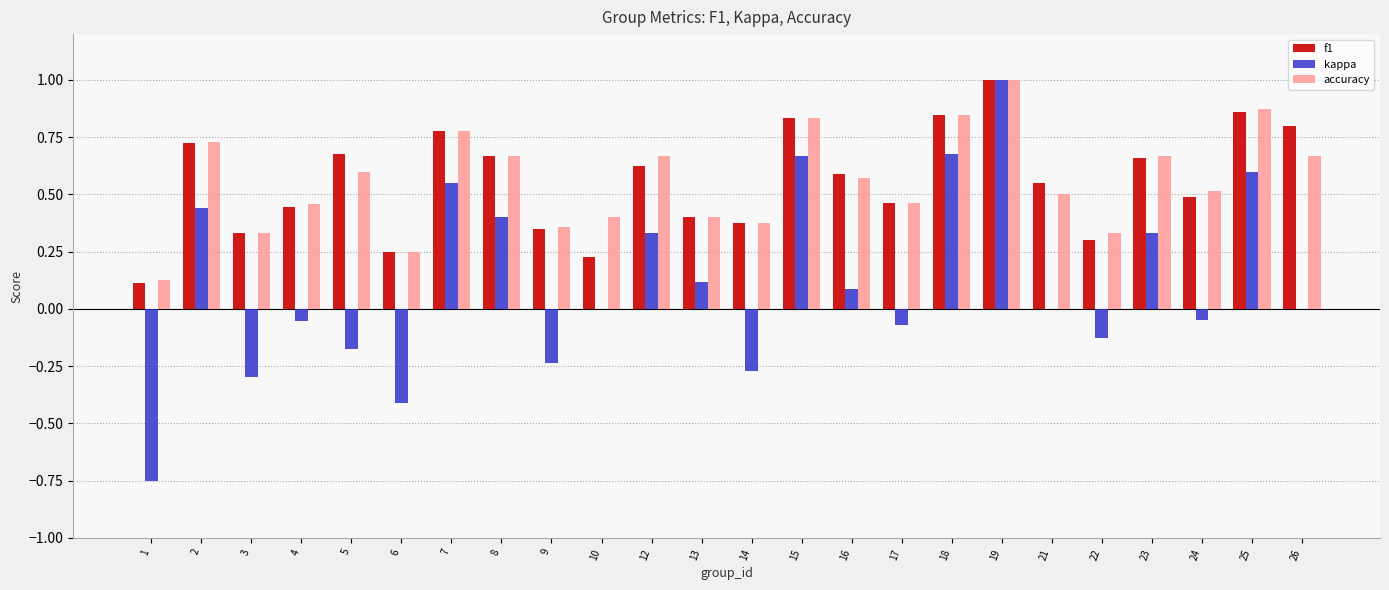

What is the sum of all kappa values?

2.8